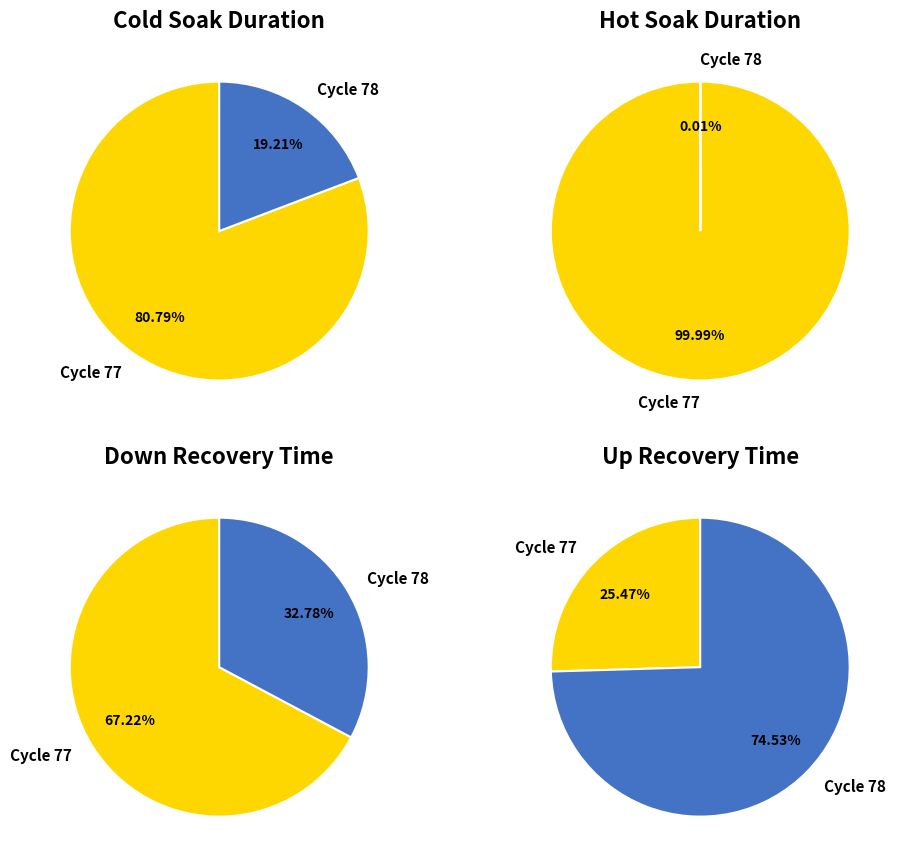

To the nearest percent, what is the difference between the largest and smallest slice percentages?

62%